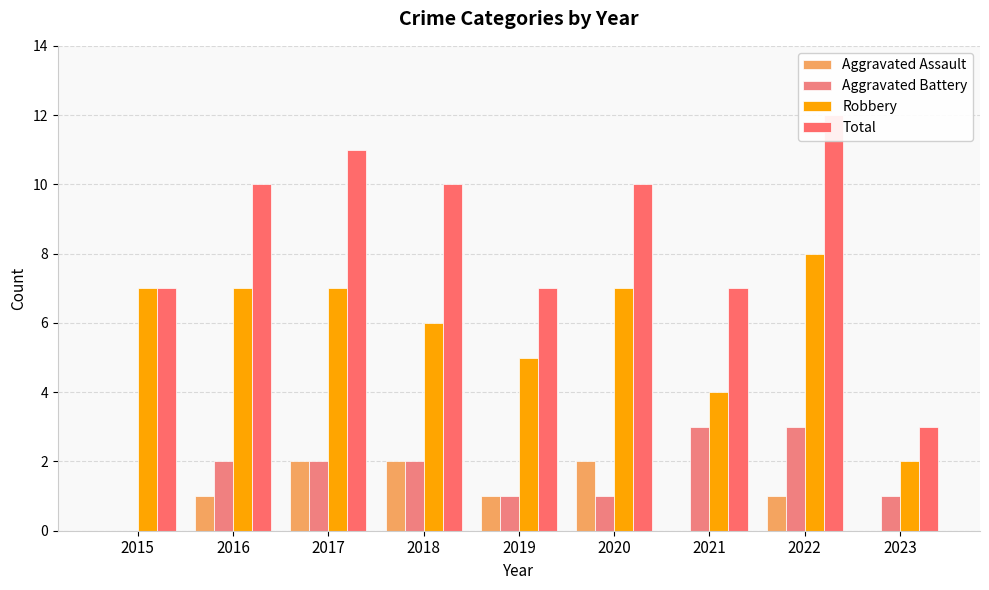

What value does the Aggravated Assault series have at 2017?

2